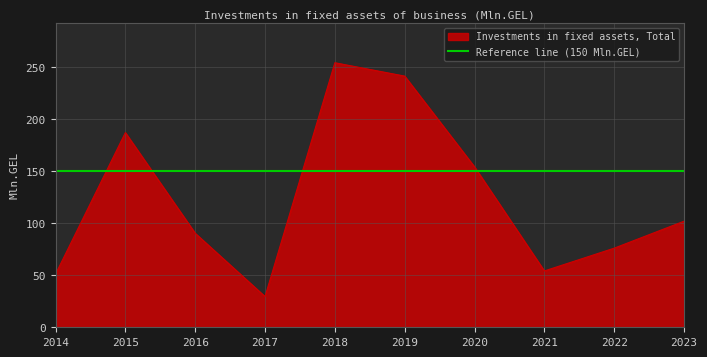

What is the average value?

123.9